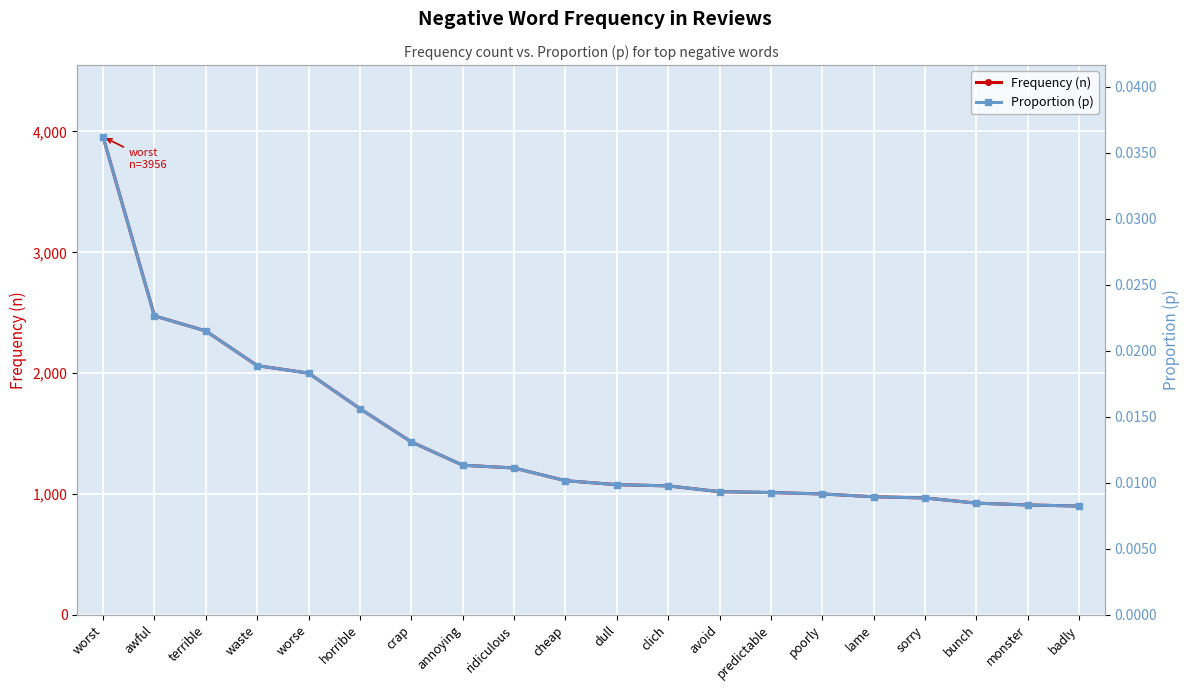

Reading left to right, transcribe all the data shown in this chart.

Frequency (n): worst=3956.0	awful=2474.0	terrible=2349.0	waste=2062.0	worse=2000.0	horrible=1706.0	crap=1431.0	annoying=1238.0	ridiculous=1215.0	cheap=1110.0	dull=1077.0	clich=1067.0	avoid=1019.0	predictable=1012.0	poorly=1000.0	lame=977.0	sorry=967.0	bunch=924.0	monster=909.0	badly=900.0
Proportion (p): worst=0.0	awful=0.0	terrible=0.0	waste=0.0	worse=0.0	horrible=0.0	crap=0.0	annoying=0.0	ridiculous=0.0	cheap=0.0	dull=0.0	clich=0.0	avoid=0.0	predictable=0.0	poorly=0.0	lame=0.0	sorry=0.0	bunch=0.0	monster=0.0	badly=0.0